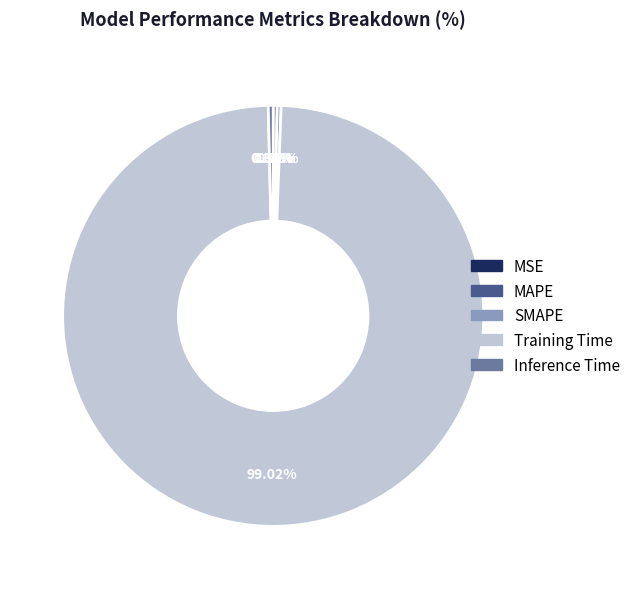

Which category has the biggest portion of the pie?

Training Time